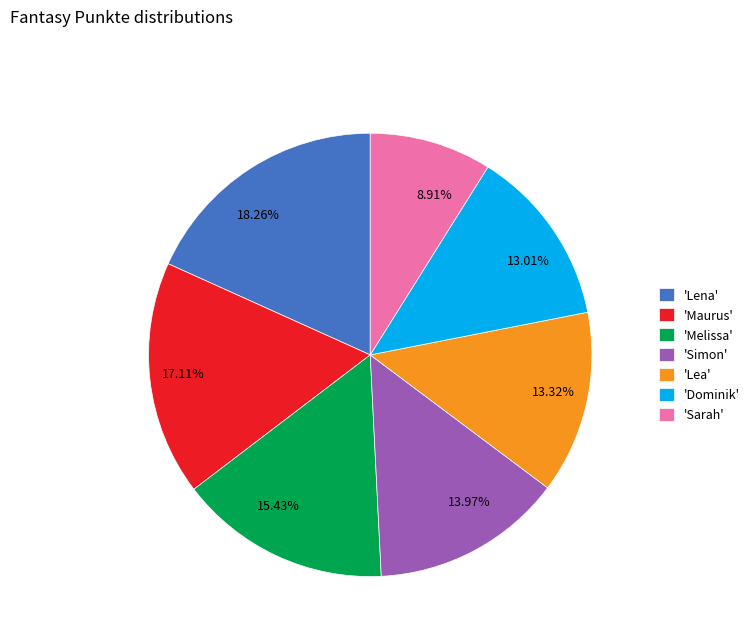

Is the sum of 8.91% and 18.26% greater than half?

No